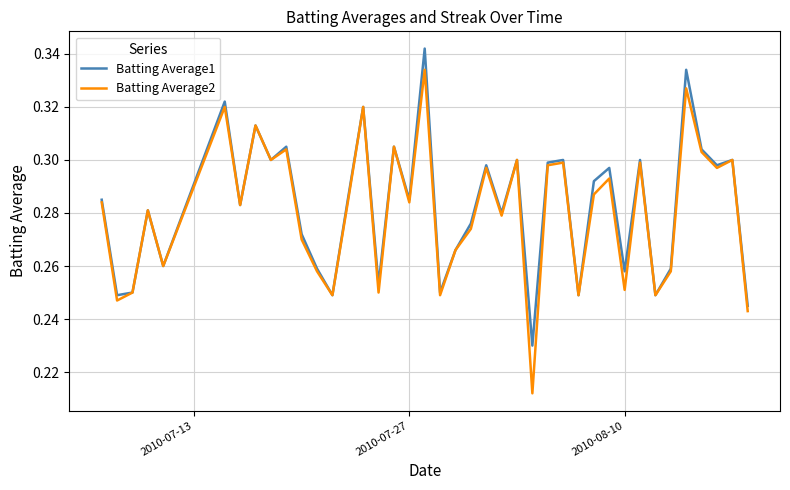

List the series in order of their peak value, lowest first.

Batting Average2, Batting Average1